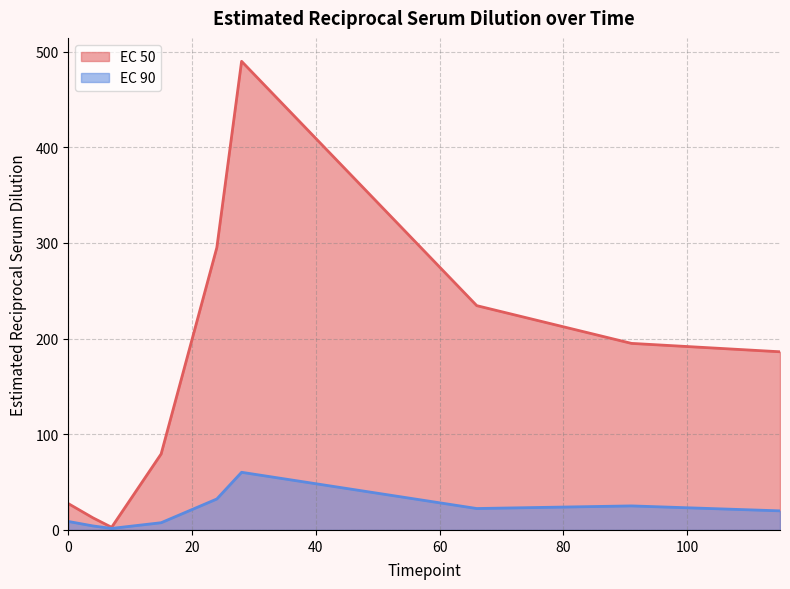

What is the value of the EC 90 point at the 2nd from the left?

4.2